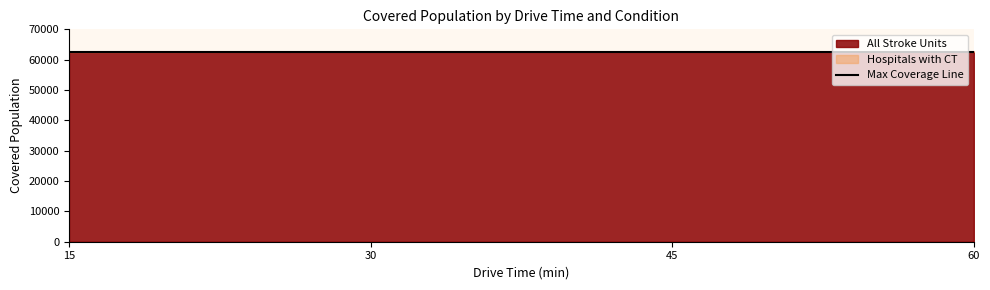

Which series has the largest range (max minus min)?

All Stroke Units